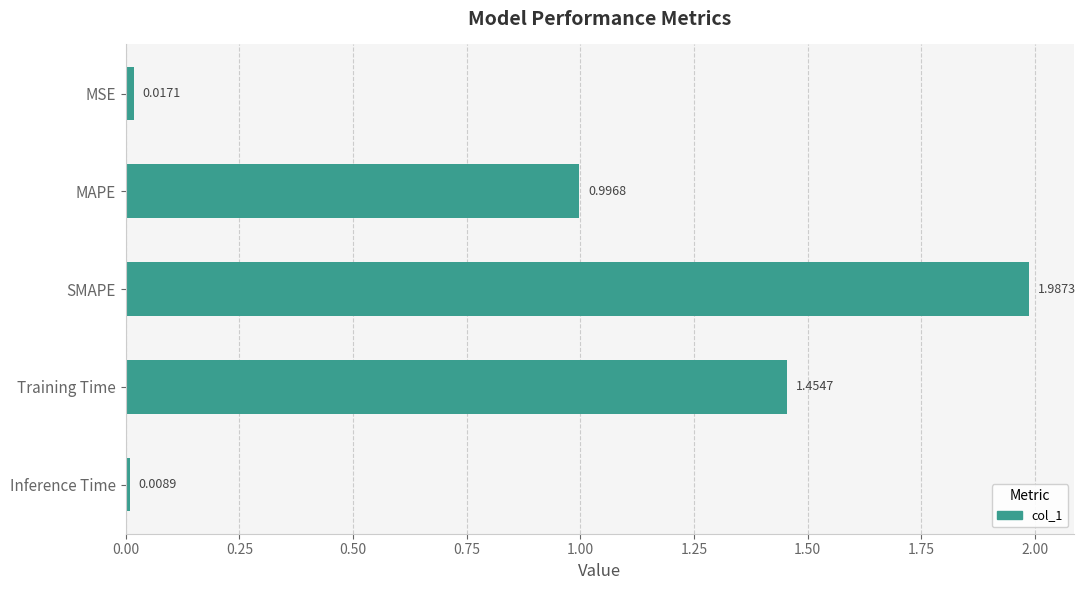

Which category has the lowest value across all series?

Inference Time